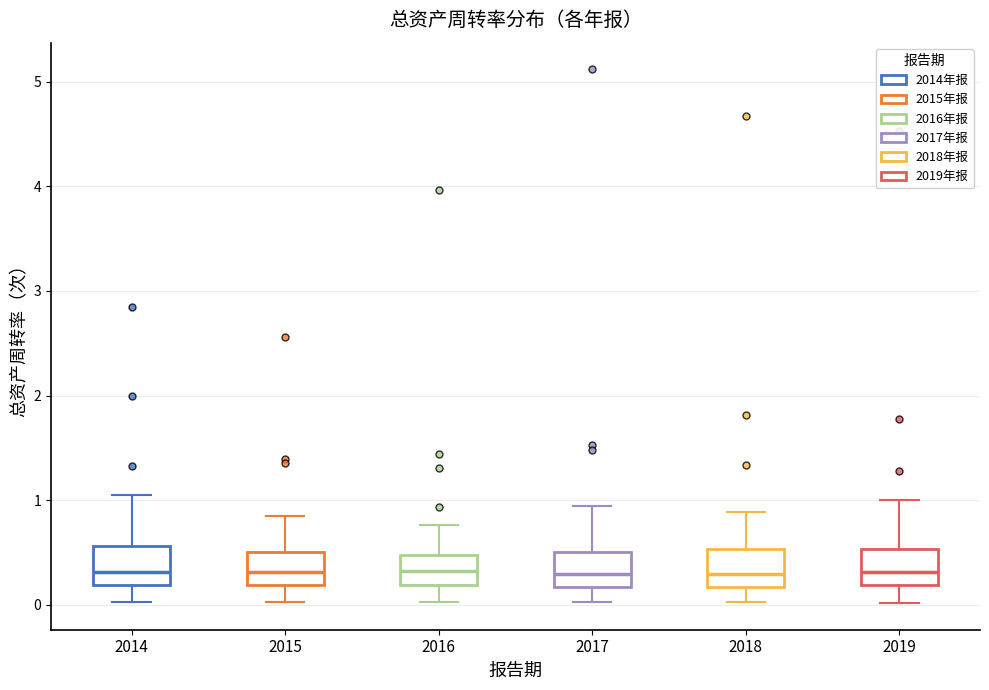

Reading left to right, read every box against the y-axis: the position of its median line, the range the box covers, and the ends of its whiskers. The values are not printed on the chart, so give them approximately, as read against the axis.

2014: median 0.3, box 0.2 to 0.6, whiskers 0.0 to 1.1
2015: median 0.3, box 0.2 to 0.5, whiskers 0.0 to 0.9
2016: median 0.3, box 0.2 to 0.5, whiskers 0.0 to 0.8
2017: median 0.3, box 0.2 to 0.5, whiskers 0.0 to 0.9
2018: median 0.3, box 0.2 to 0.5, whiskers 0.0 to 0.9
2019: median 0.3, box 0.2 to 0.5, whiskers 0.0 to 1.0